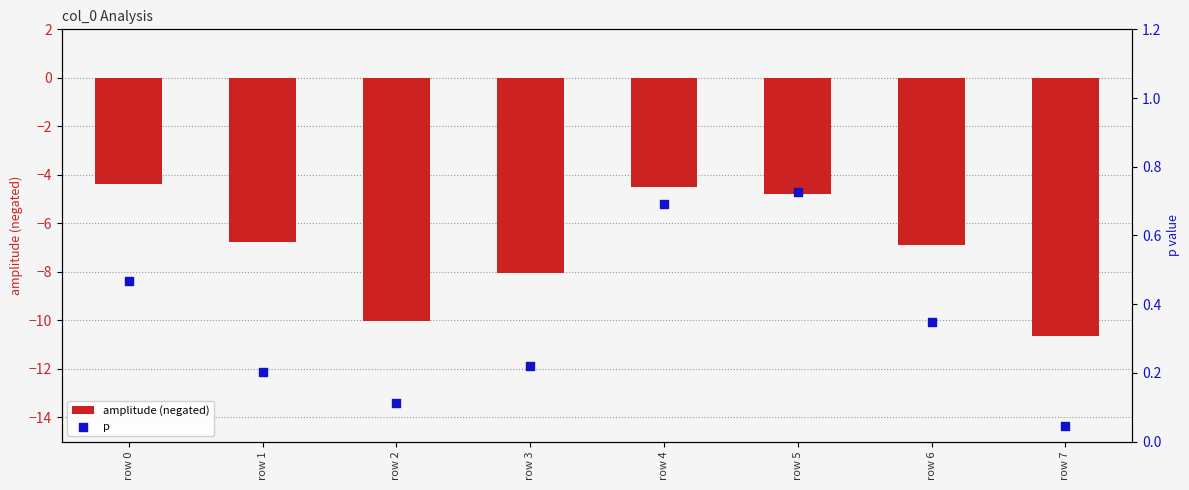

What are all the series names shown in the legend?

amplitude (negated), p